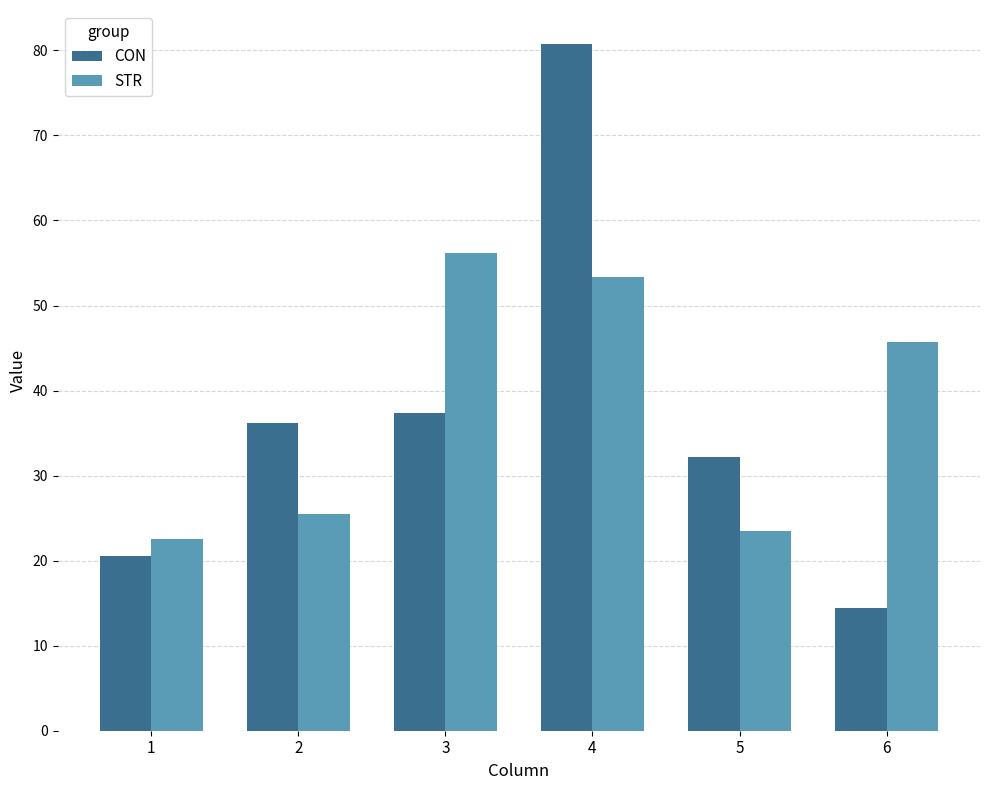

What value does the CON series have at 4?

80.7